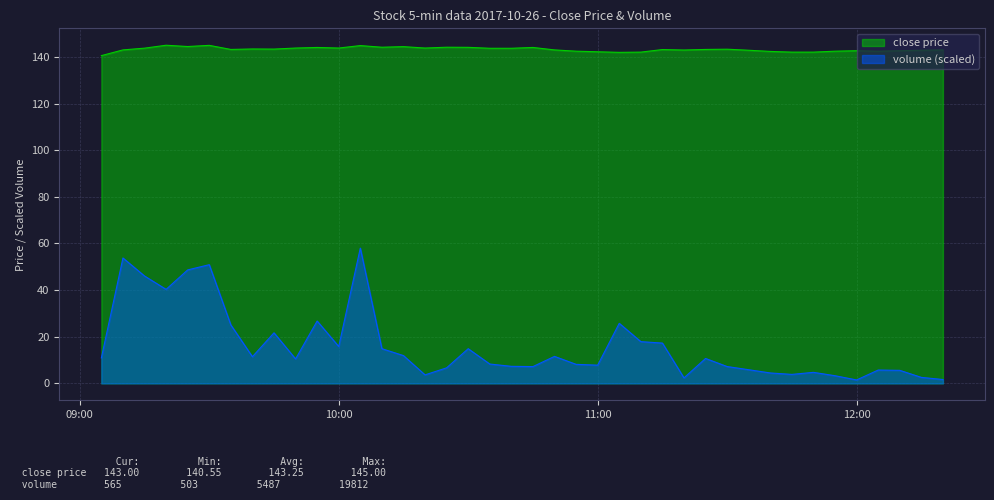

True or false: volume (scaled) and close price cross at least once.

False